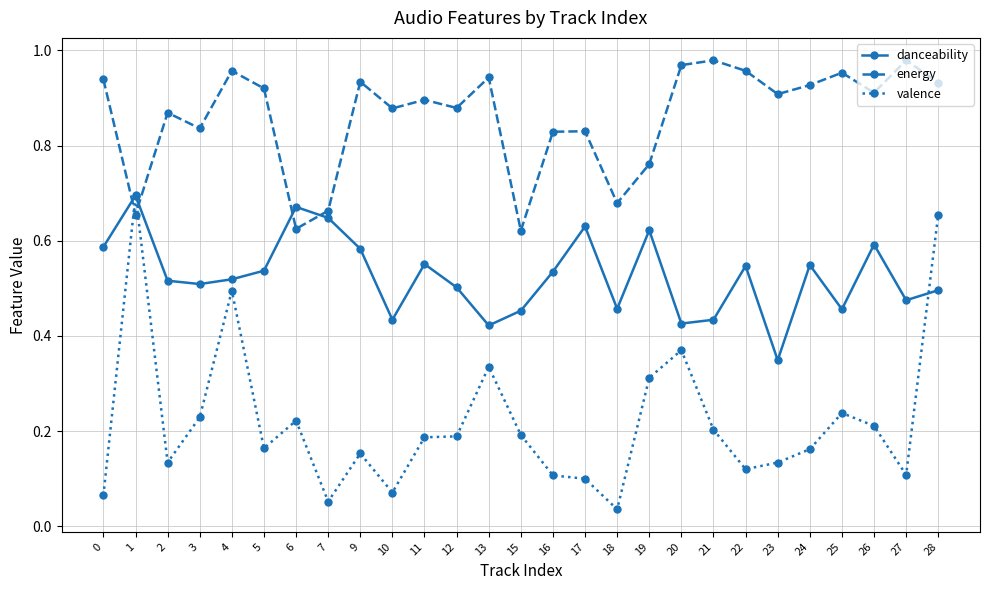

Is it true that valence equals 0.1 at 15?

False